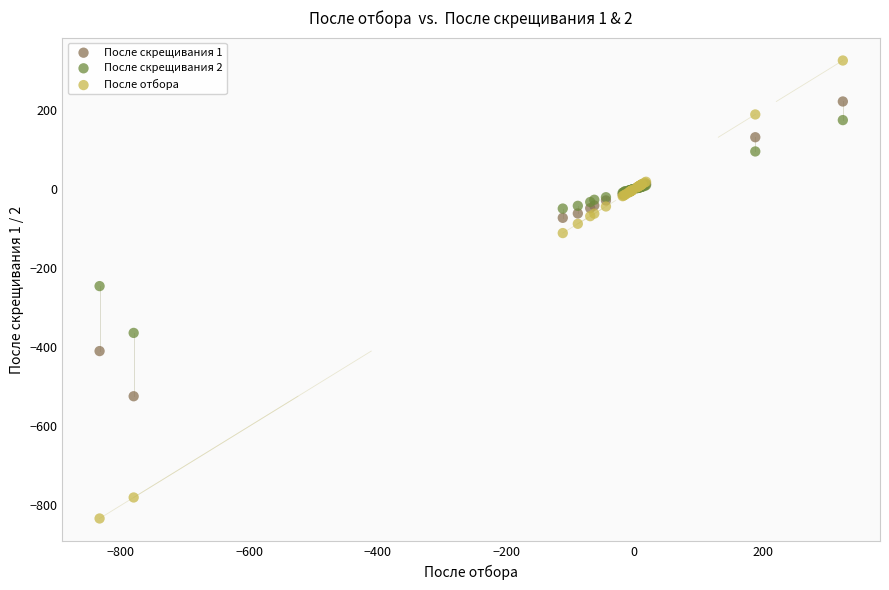

What are all the series names shown in the legend?

После скрещивания 1, После скрещивания 2, После отбора